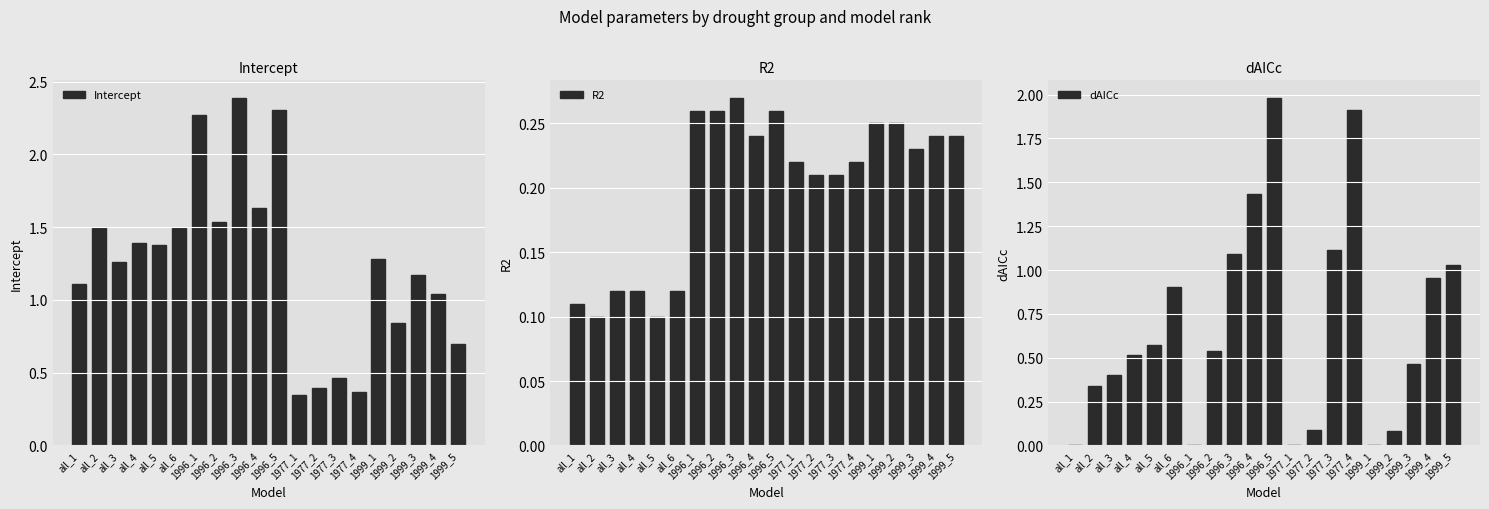

Reading left to right, list all the values displayed in this chart.

Intercept: 1.1	1.5	1.3	1.4	1.4	1.5	2.3	1.5	2.4	1.6	2.3	0.3	0.4	0.5	0.4	1.3	0.8	1.2	1.0	0.7
R2: 0.1	0.1	0.1	0.1	0.1	0.1	0.3	0.3	0.3	0.2	0.3	0.2	0.2	0.2	0.2	0.2	0.2	0.2	0.2	0.2
dAICc: 0.0	0.3	0.4	0.5	0.6	0.9	0.0	0.5	1.1	1.4	2.0	0.0	0.1	1.1	1.9	0.0	0.1	0.5	1.0	1.0